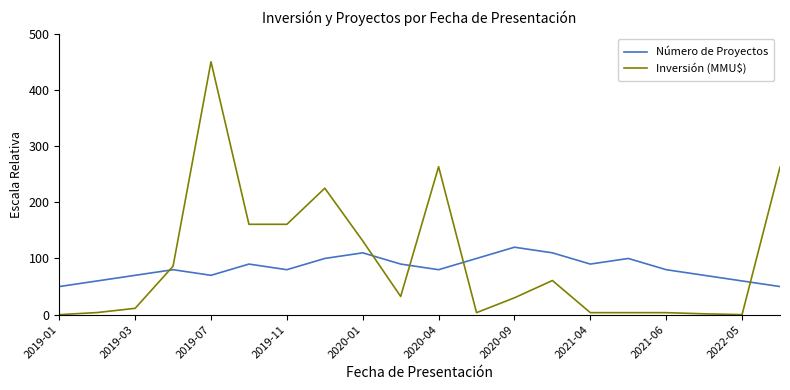

How many times do Inversión (MMU$) and Número de Proyectos cross each other?

5